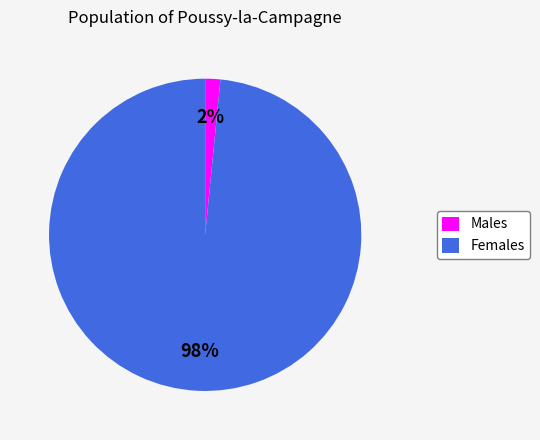

Is there a majority slice in this chart?

Yes